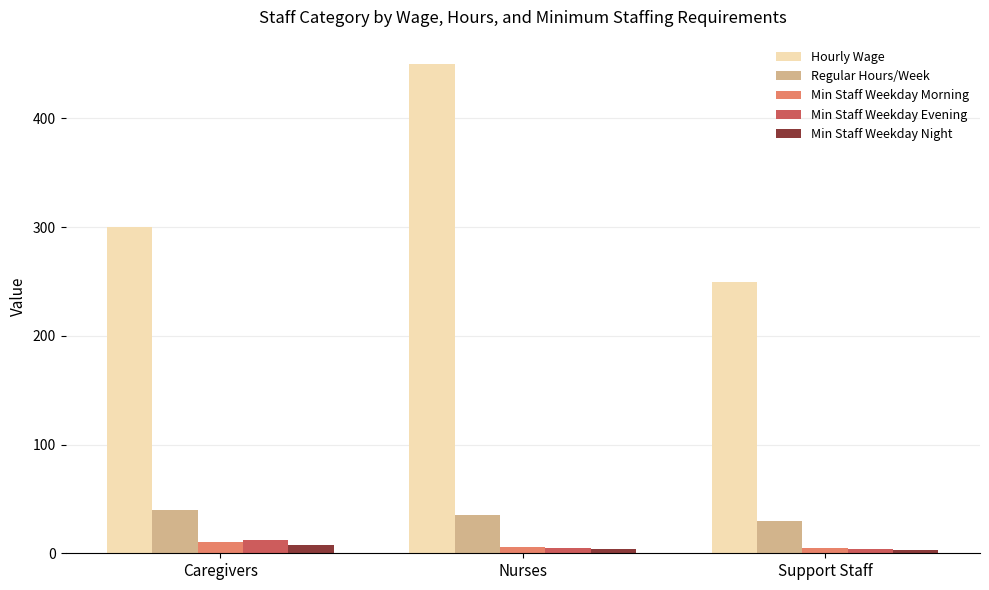

Which series has the widest spread of values?

Hourly Wage